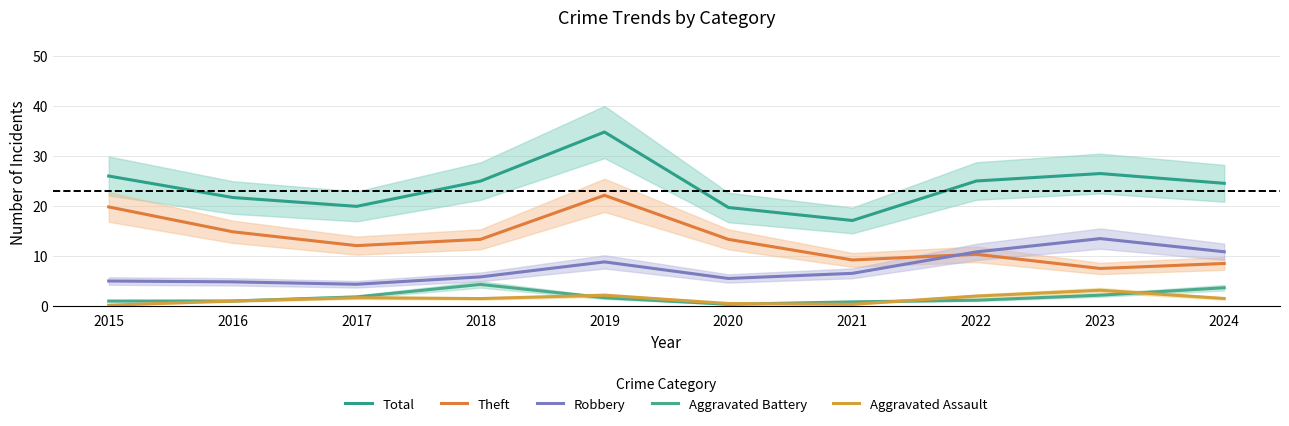

List the labels in order of Aggravated Battery value, smallest first.

2020, 2021, 2015, 2016, 2022, 2019, 2017, 2023, 2024, 2018